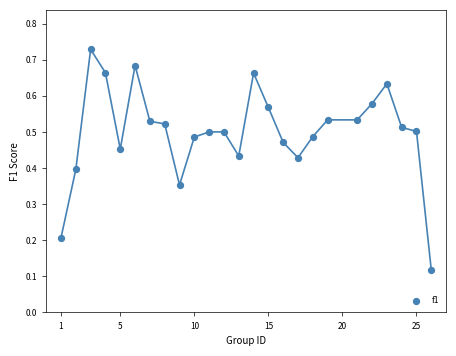

What is the range of X values (max minus min)?

25.0